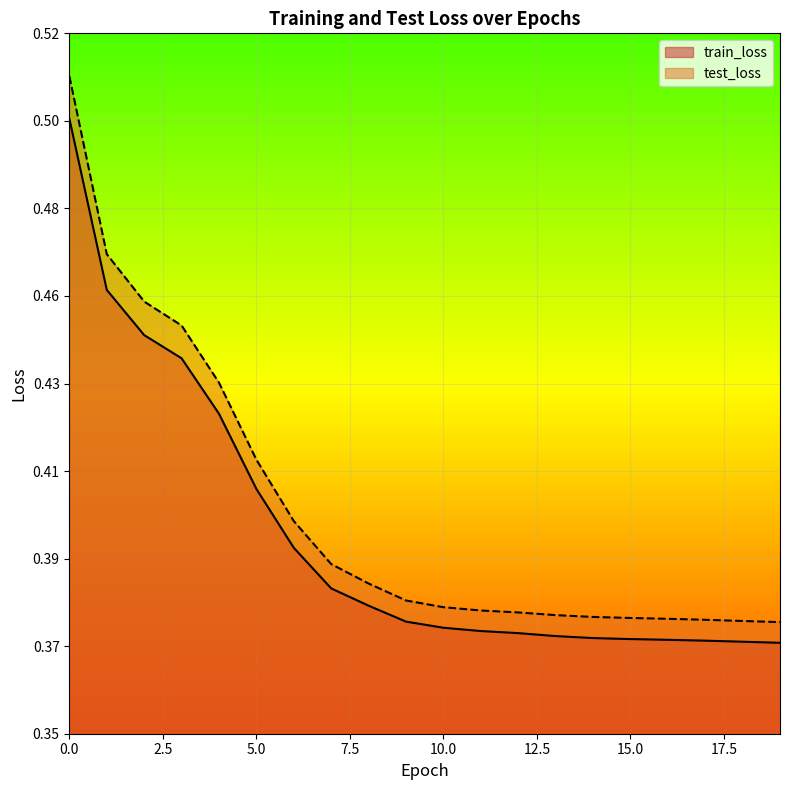

List the series in order of their overall mean, lowest first.

train_loss, test_loss